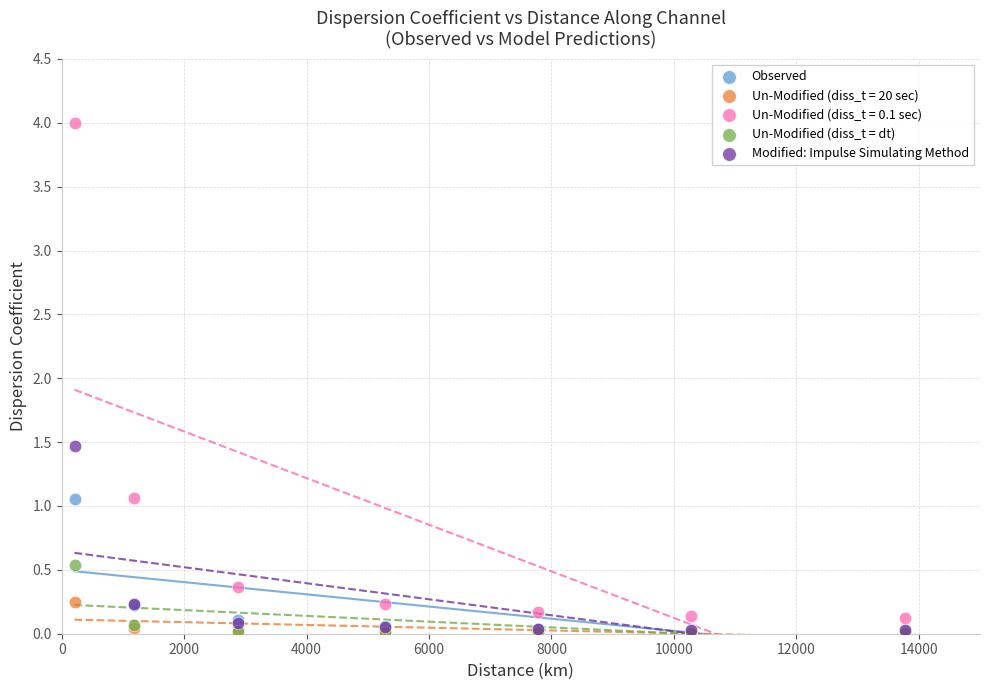

What are all the series names shown in the legend?

Observed, Un-Modified (diss_t = 20 sec), Un-Modified (diss_t = 0.1 sec), Un-Modified (diss_t = dt), Modified: Impulse Simulating Method